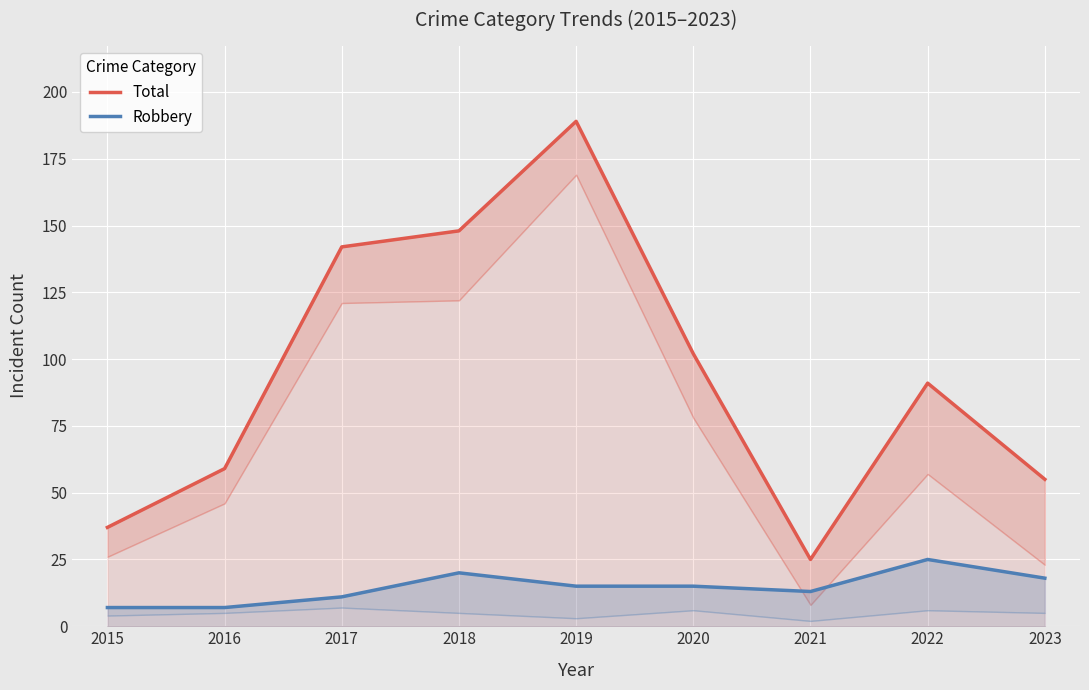

List the series in order of their peak value, highest first.

Total, Robbery